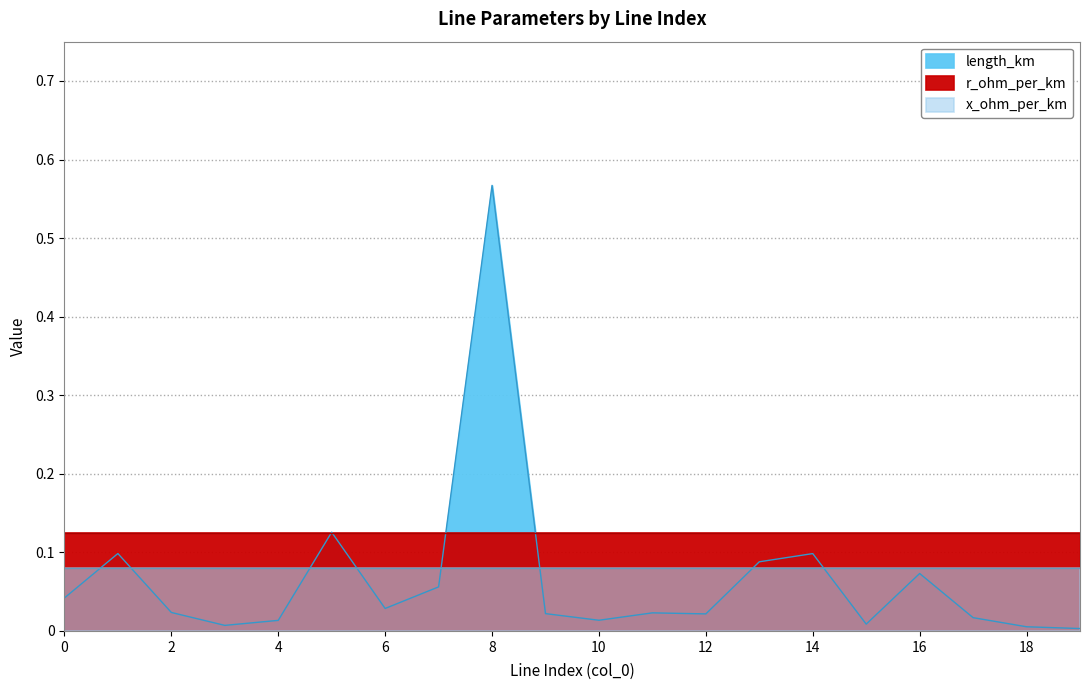

At which category is the sum across all series the highest?

8